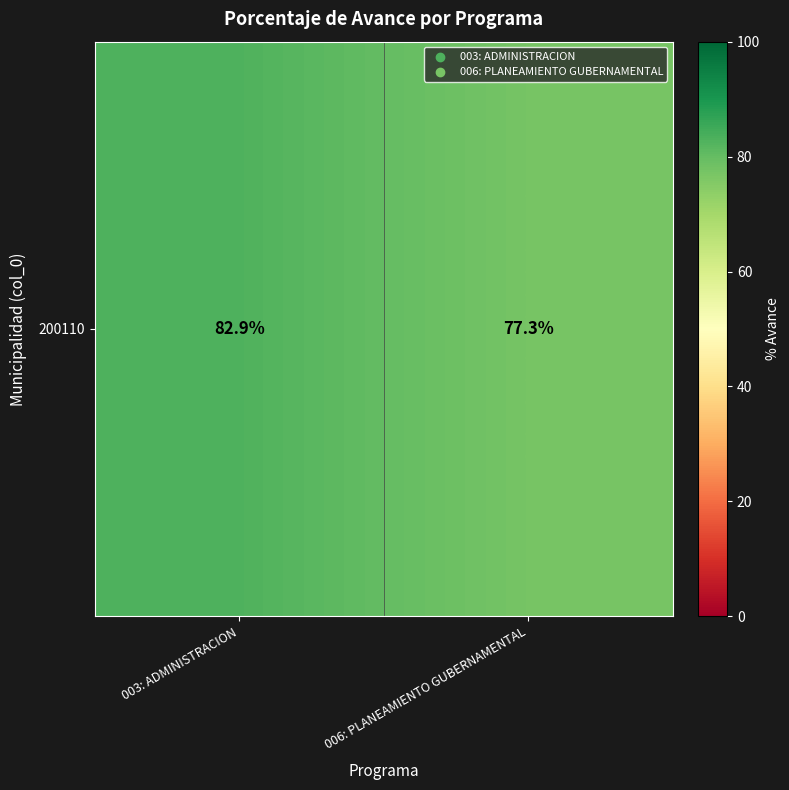

List the labels in order of value, largest first.

003: ADMINISTRACION, 006: PLANEAMIENTO GUBERNAMENTAL